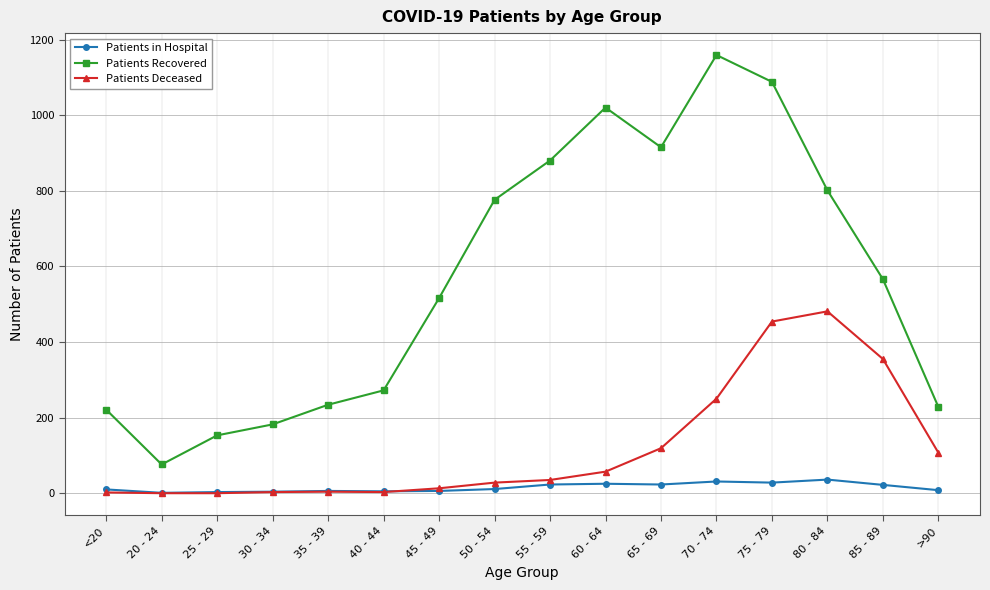

Which series has the largest total across all categories?

Patients Recovered